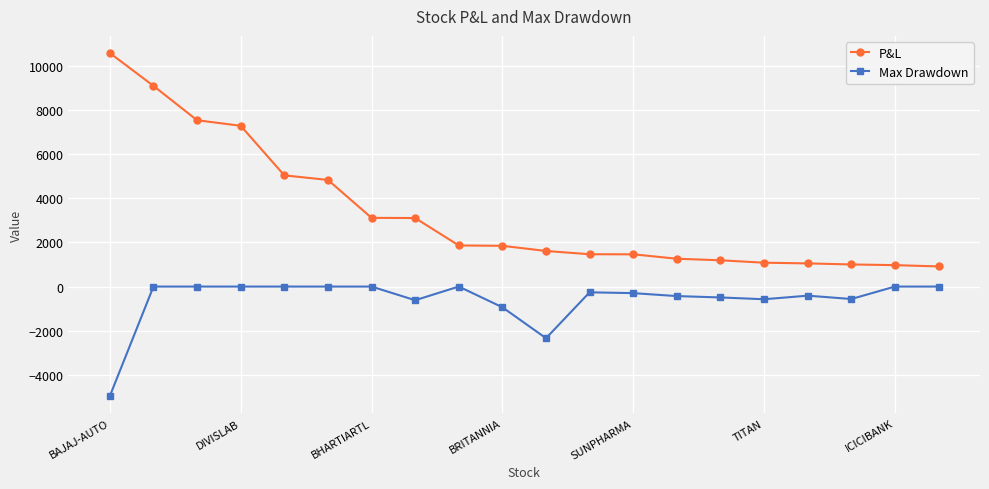

Which series has the widest spread of values?

P&L